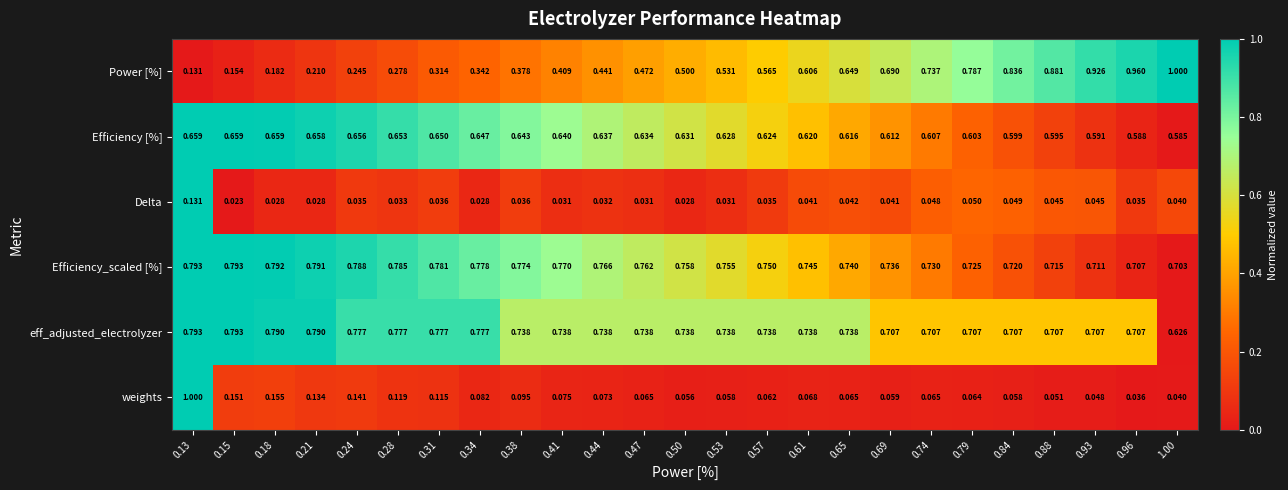

Which series has the largest range (max minus min)?

weights